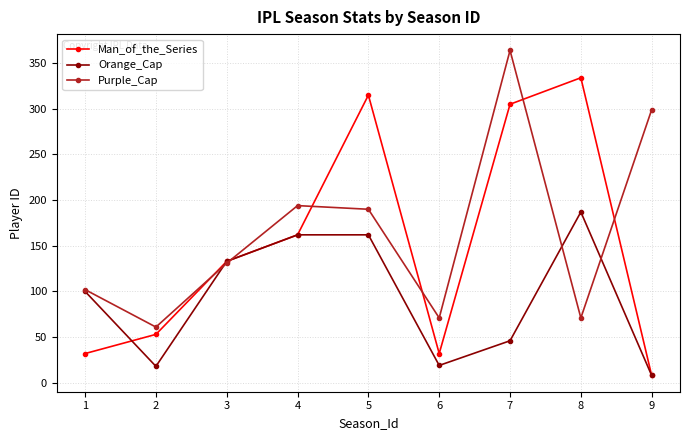

List the series in order of their overall mean, lowest first.

Orange_Cap, Man_of_the_Series, Purple_Cap